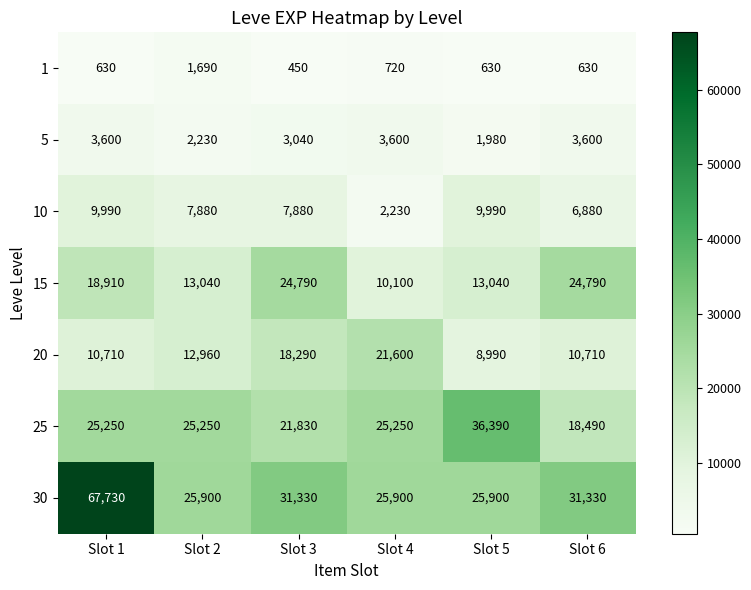

What is the difference between the maximum and minimum values in the 15 series?

14690